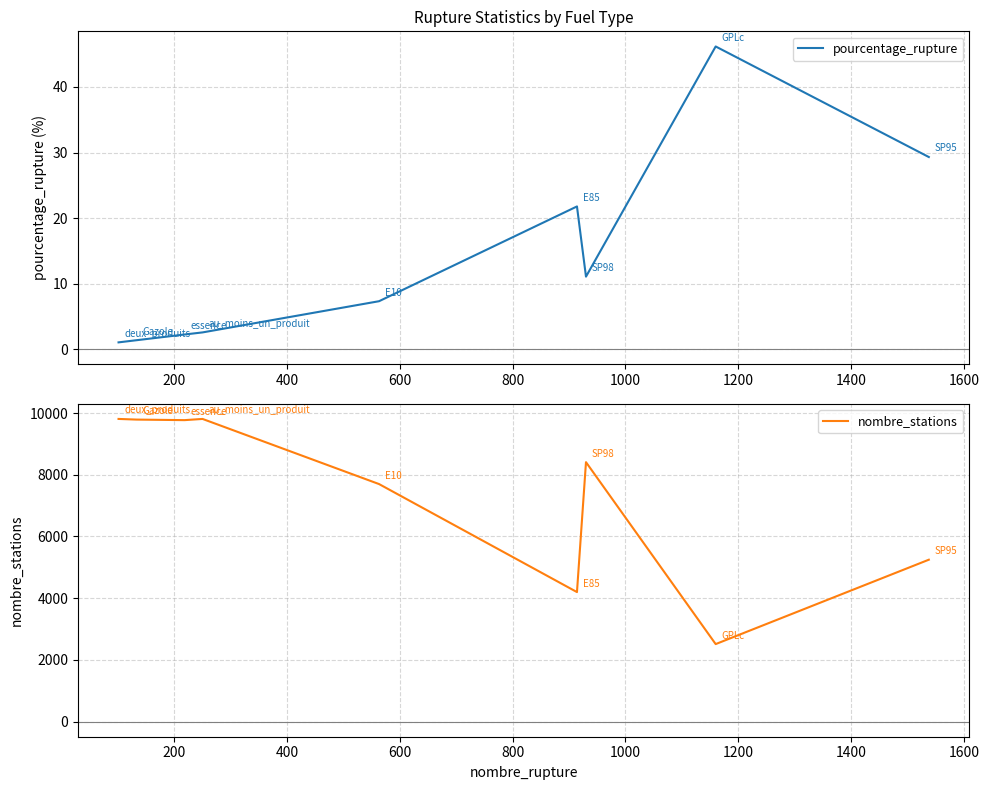

What are all the series names shown in the legend?

pourcentage_rupture, nombre_stations